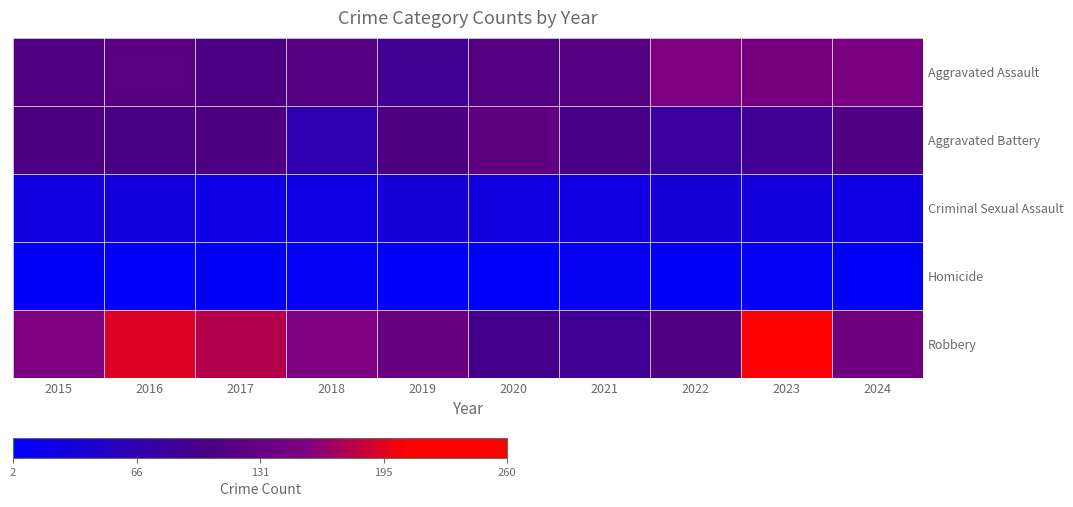

What is the spread (max minus min) of values at 2015?

145